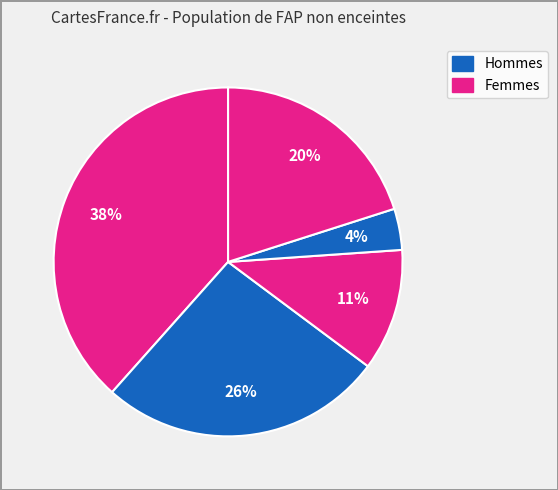

How many segments does this pie chart have?

5